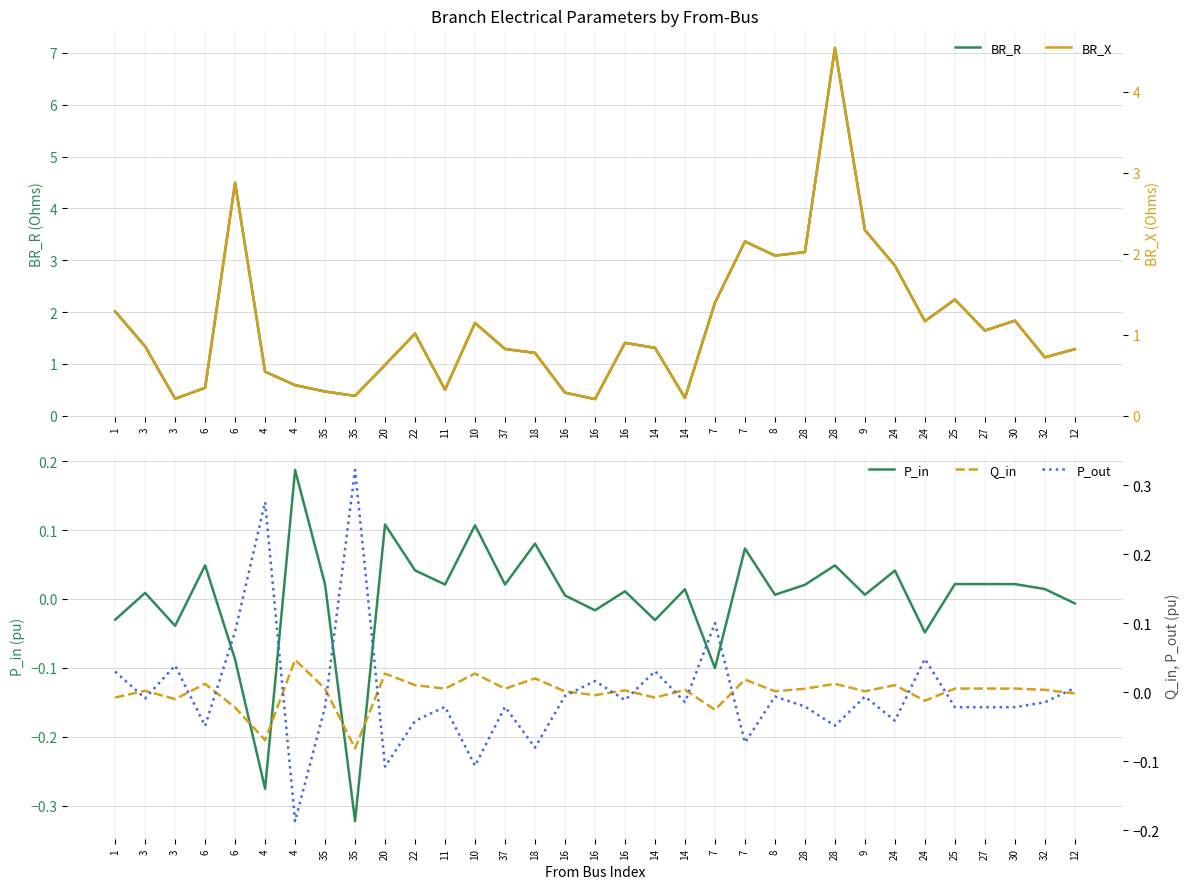

Count the number of data series in this chart.

5